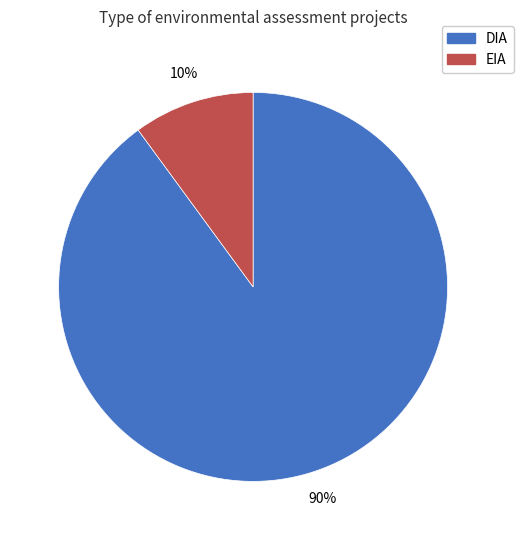

What percentage is the DIA slice, to the nearest percent?

90%